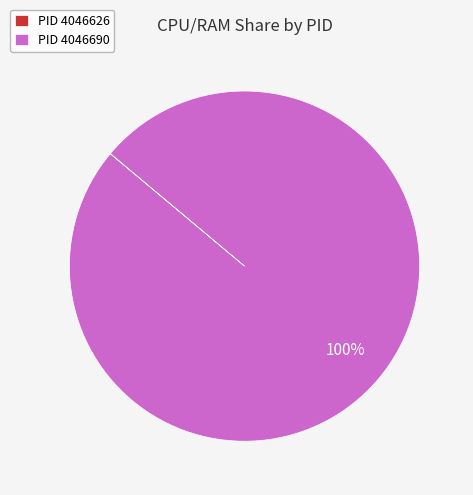

Which category has the biggest portion of the pie?

PID 4046690